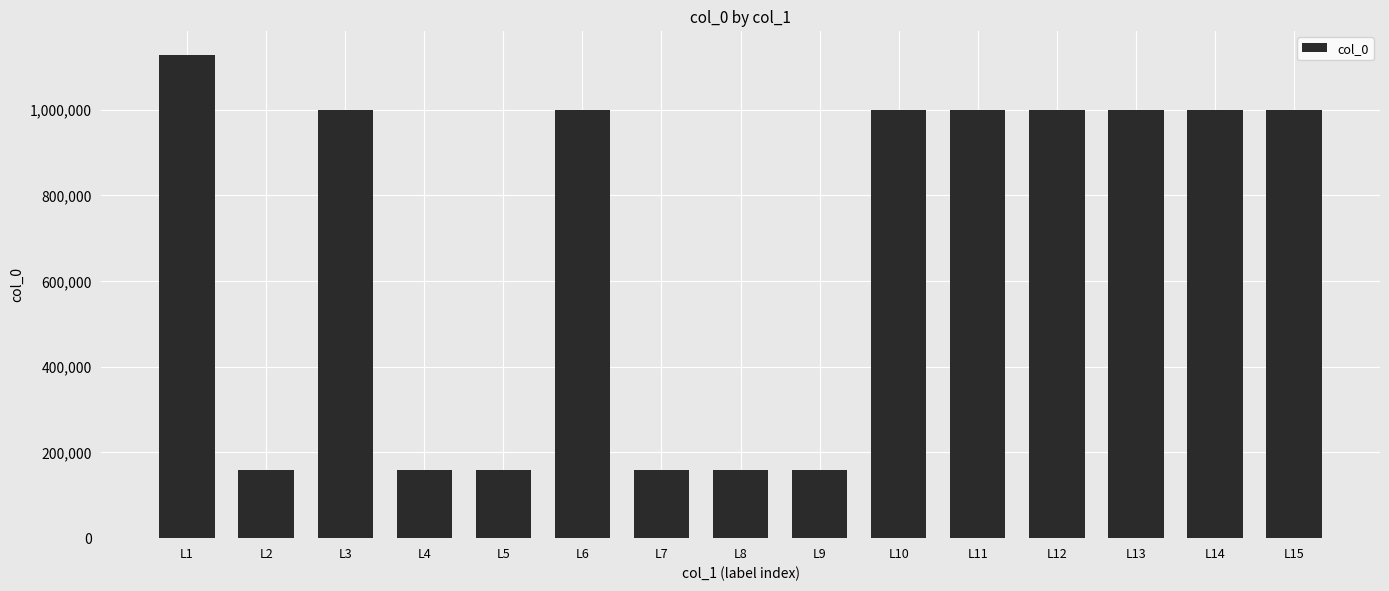

How many data points does each series have?

15